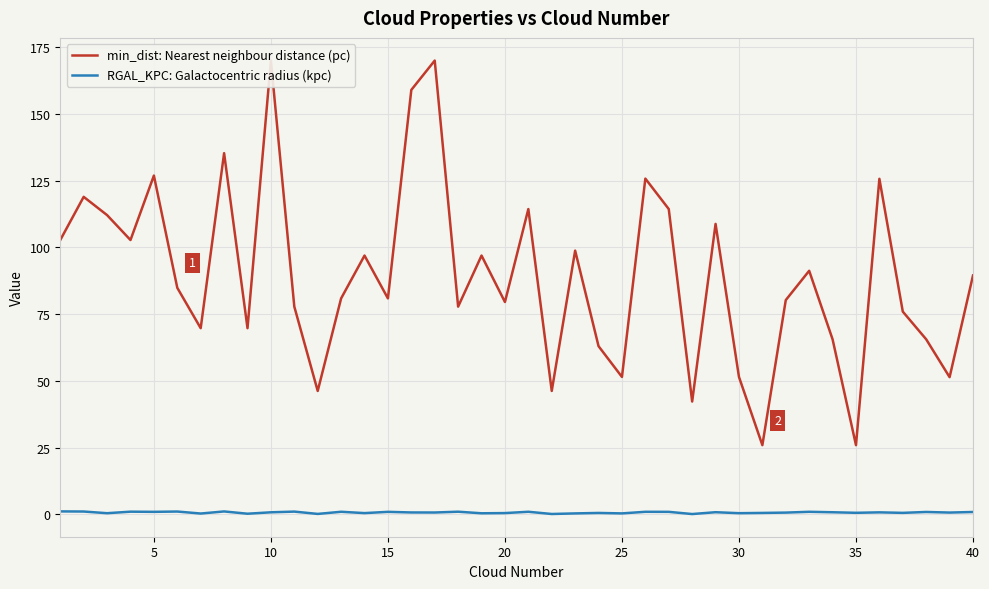

Rank the series by their average value, from highest to lowest.

min_dist: Nearest neighbour distance (pc), RGAL_KPC: Galactocentric radius (kpc)